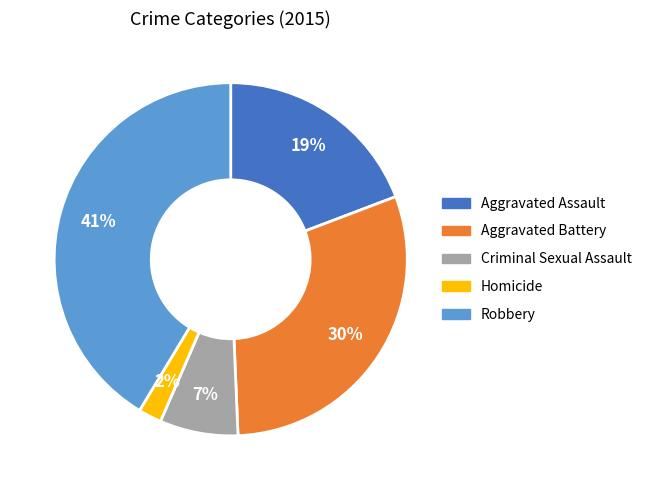

Count the number of slices in the pie.

5